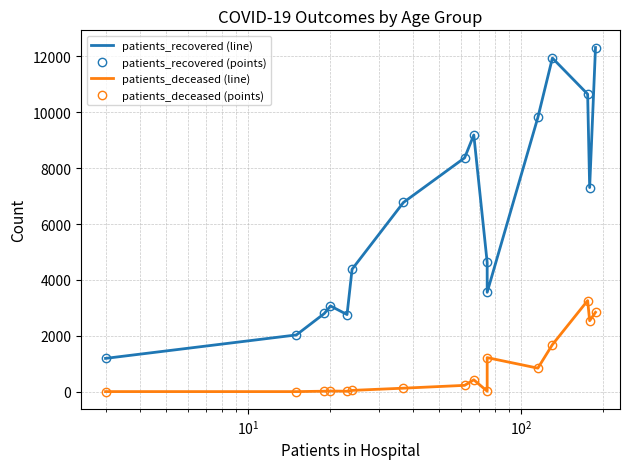

How many categories are shown in the chart?

16